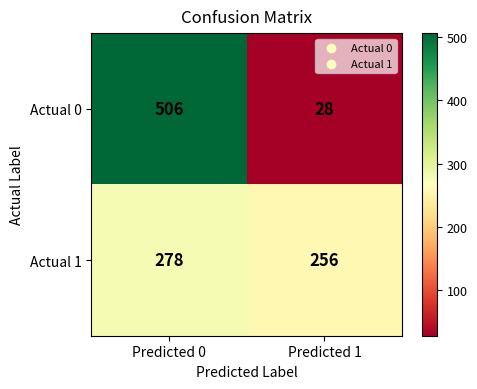

Reading left to right, list all the values displayed in this chart.

Actual 0: Predicted 0=506	Predicted 1=28
Actual 1: Predicted 0=278	Predicted 1=256